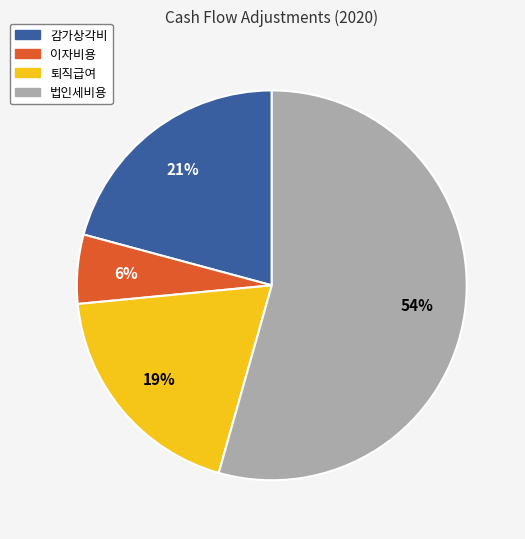

The 이자비용 slice represents 6% of the pie. True or false?

True